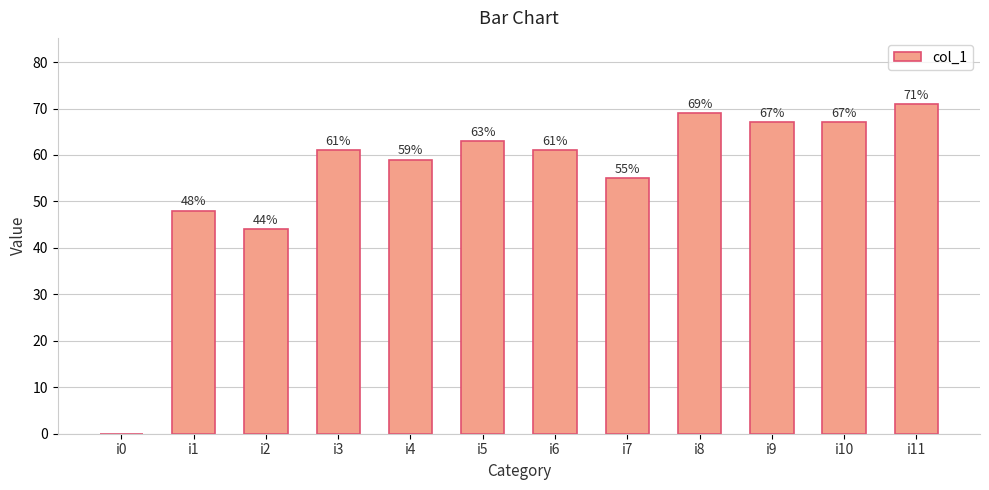

Read the value at i7, to the nearest 5.

55